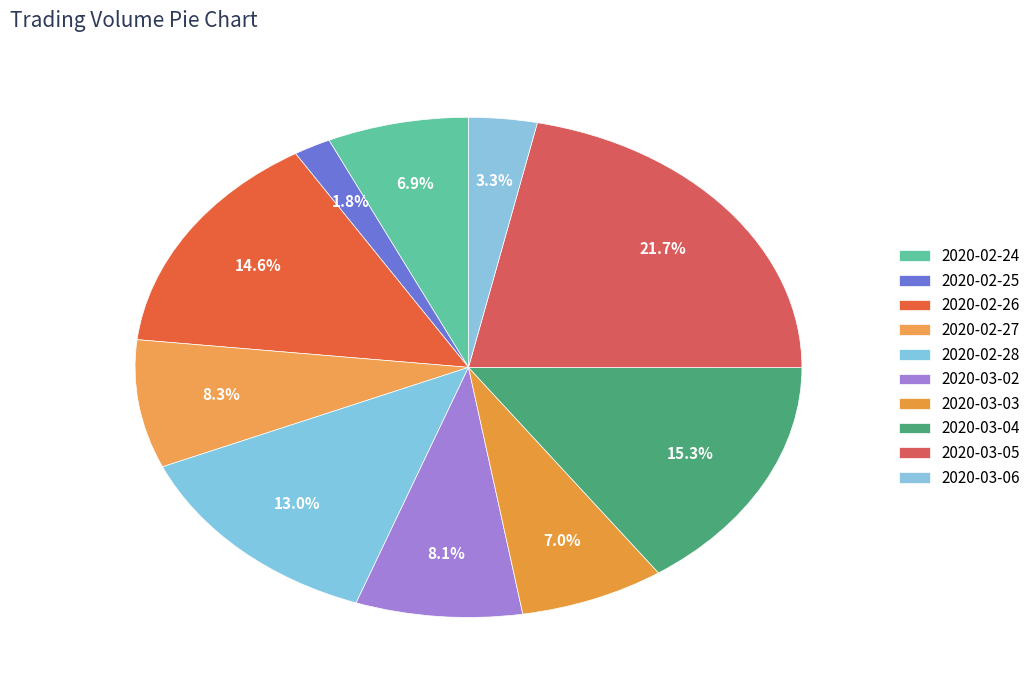

What percentage is the 2020-03-04 slice, to the nearest percent?

15%